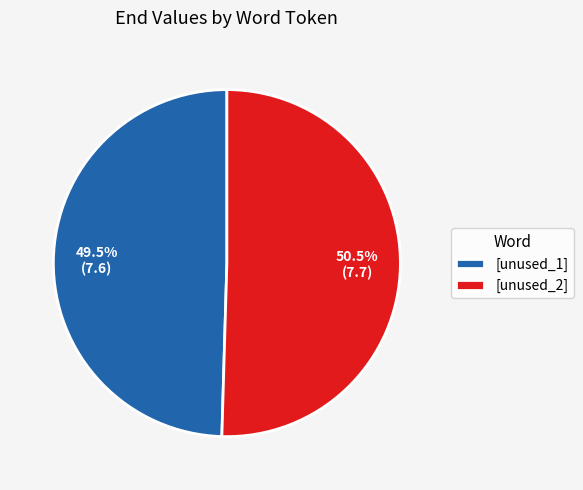

Does any single category account for the majority?

Yes